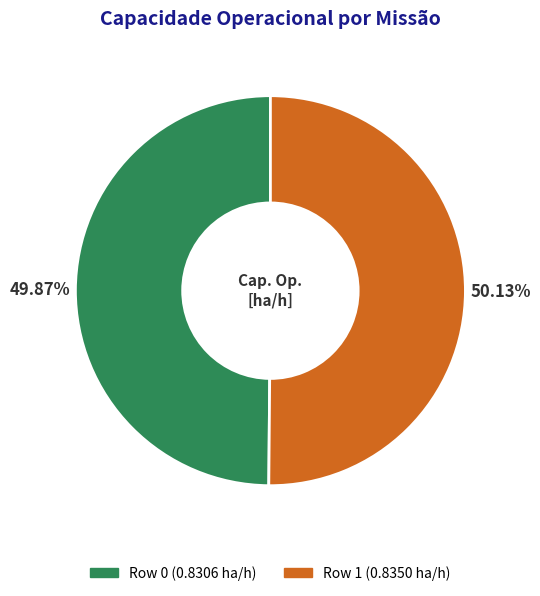

The Row 1 slice represents 38% of the pie. True or false?

False